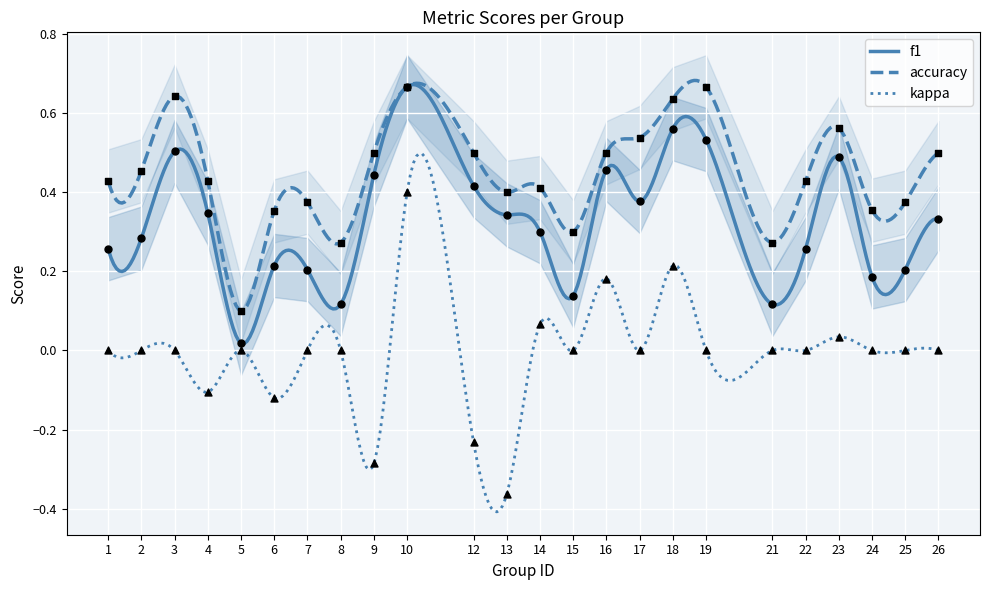

Is the value of kappa at 16 greater than the value of accuracy at 8?

No